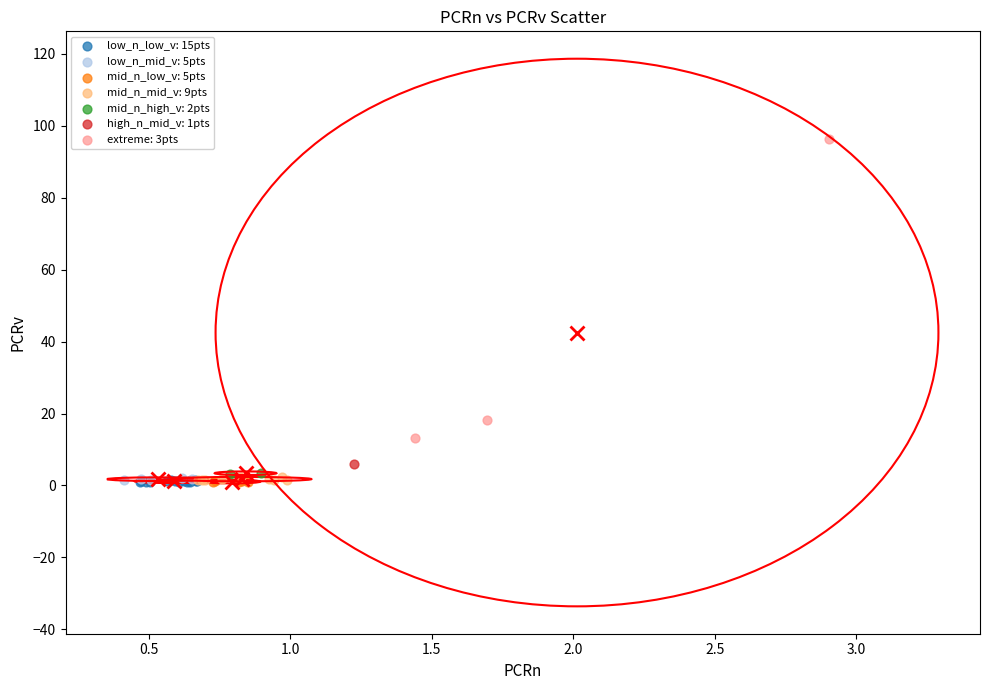

What are all the series names shown in the legend?

low_n_low_v: 15pts, low_n_mid_v: 5pts, mid_n_low_v: 5pts, mid_n_mid_v: 9pts, mid_n_high_v: 2pts, high_n_mid_v: 1pts, extreme: 3pts